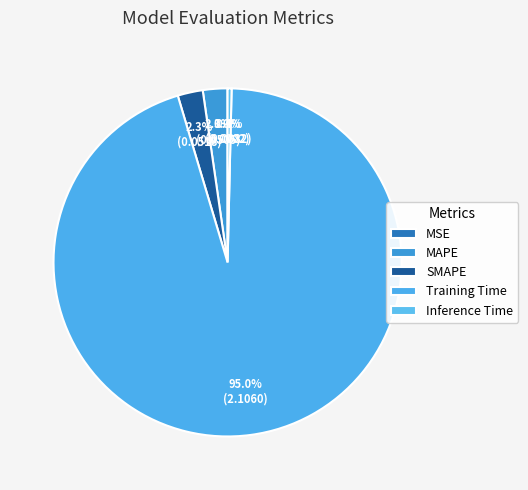

Does any single category account for the majority?

Yes